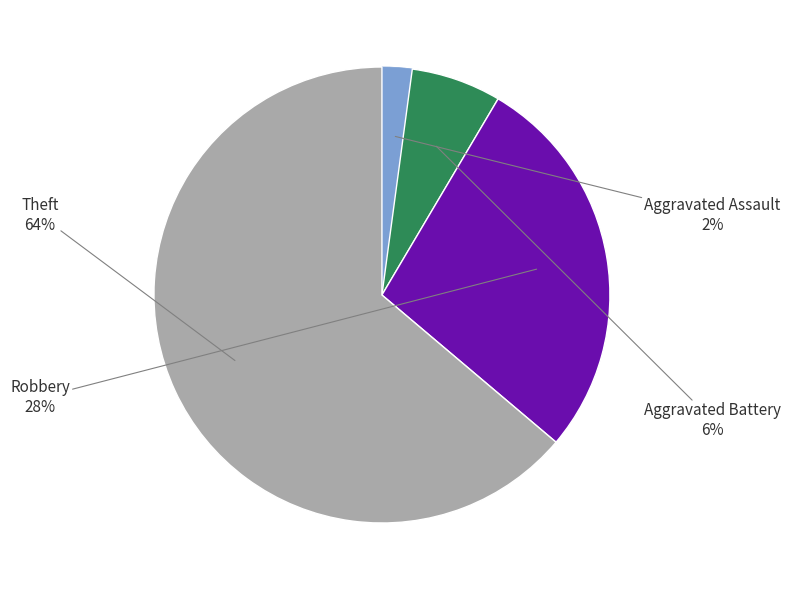

To the nearest percent, what is the difference between the largest and smallest slice percentages?

62%